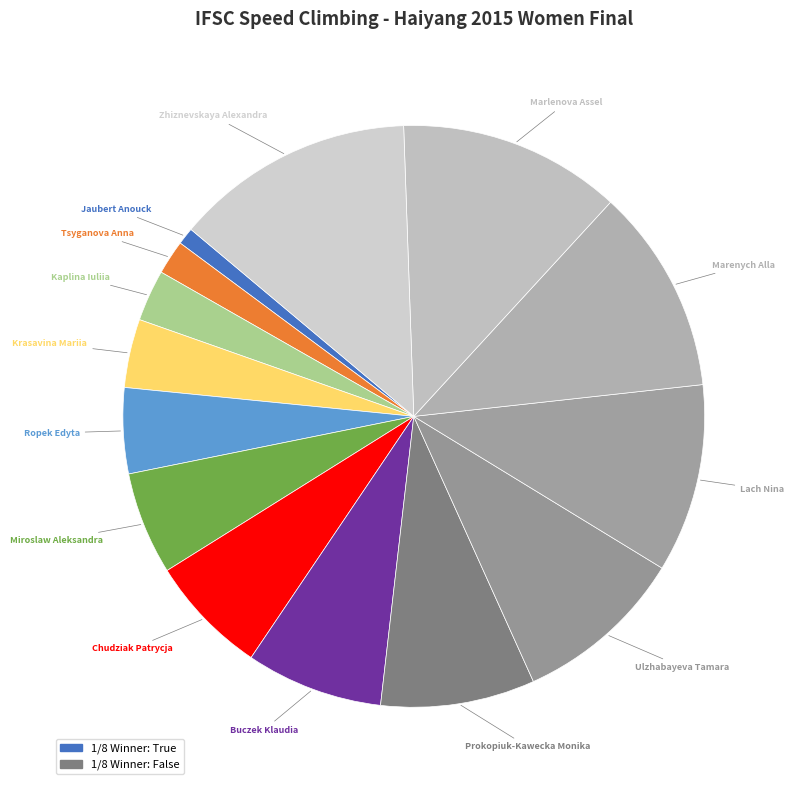

True or false: Ropek Edyta accounts for 19% of the total.

False